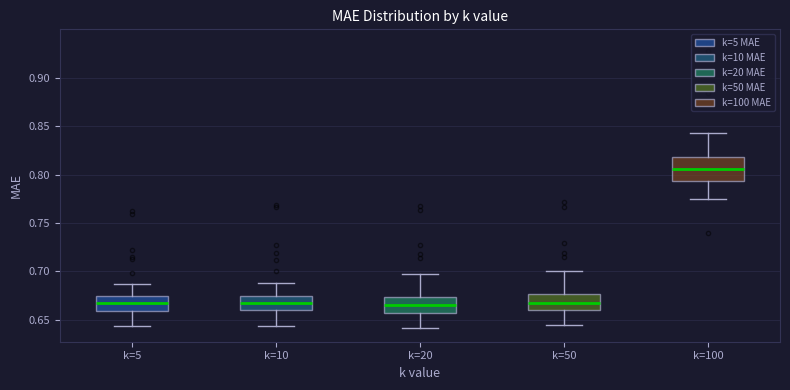

Reading left to right, read every box against the y-axis: the position of its median line, the range the box covers, and the ends of its whiskers. The values are not printed on the chart, so give them approximately, as read against the axis.

k=5: median 0.665, box 0.660 to 0.675, whiskers 0.645 to 0.685
k=10: median 0.665, box 0.660 to 0.675, whiskers 0.645 to 0.690
k=20: median 0.665, box 0.660 to 0.675, whiskers 0.640 to 0.700
k=50: median 0.670, box 0.660 to 0.675, whiskers 0.645 to 0.700
k=100: median 0.805, box 0.795 to 0.820, whiskers 0.775 to 0.845